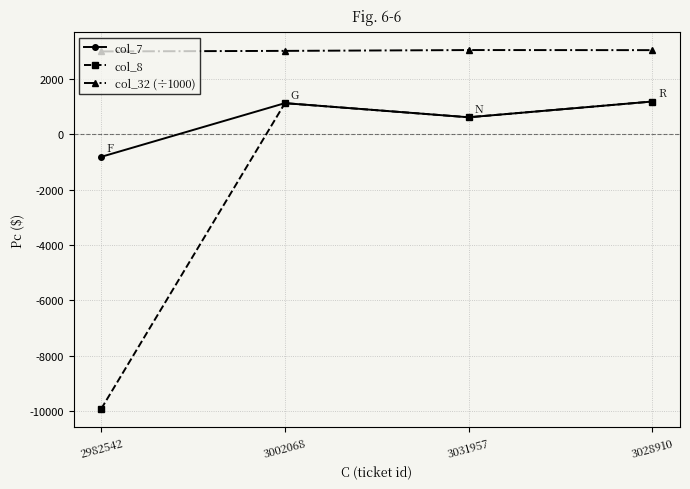

What is the maximum value shown in the chart?

3032.0